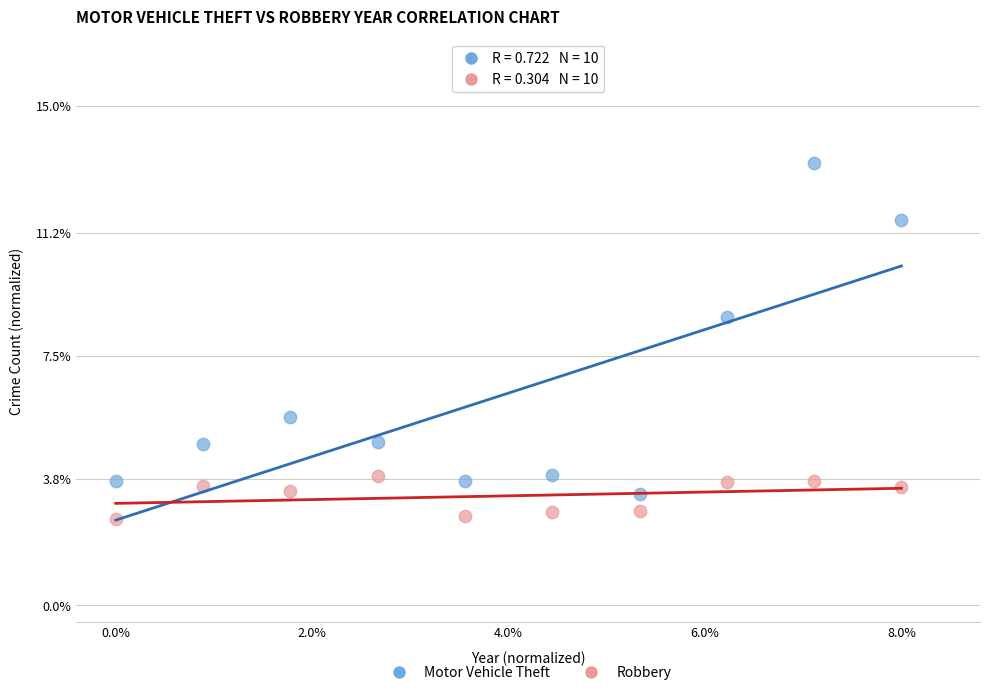

Across all data points, what is the range of X values (max minus min)?

1.0